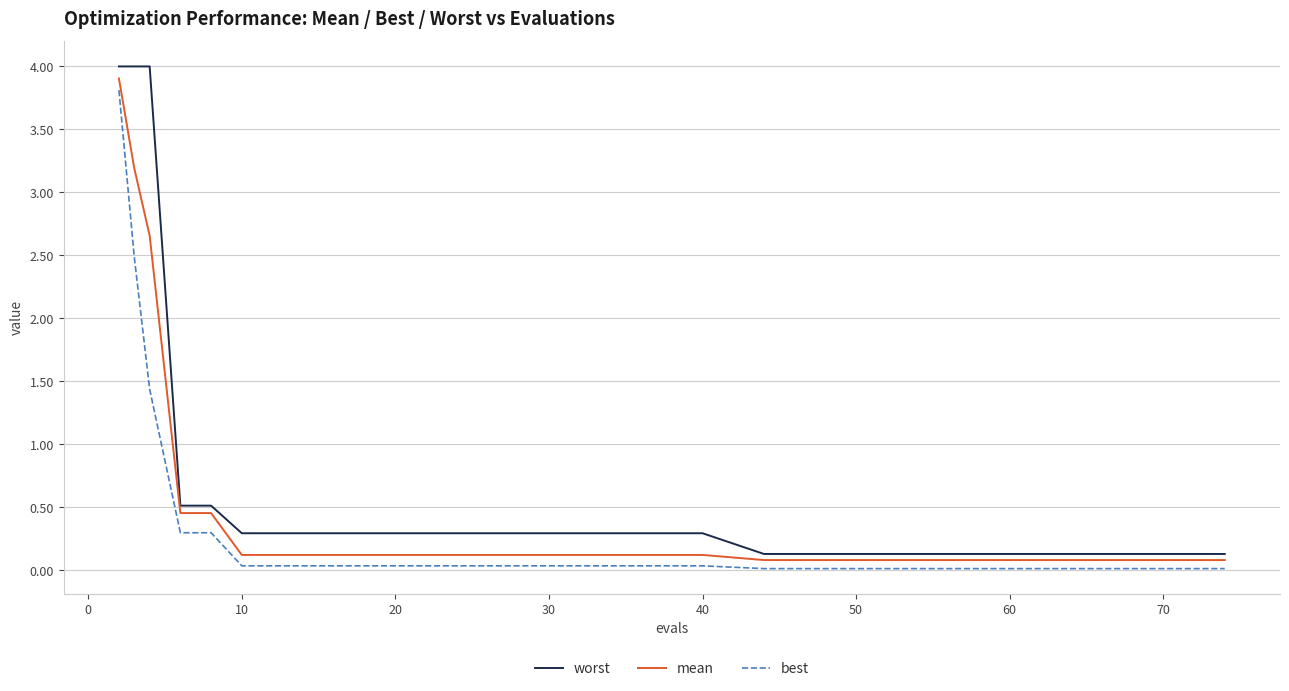

Which series has the widest spread of values?

worst